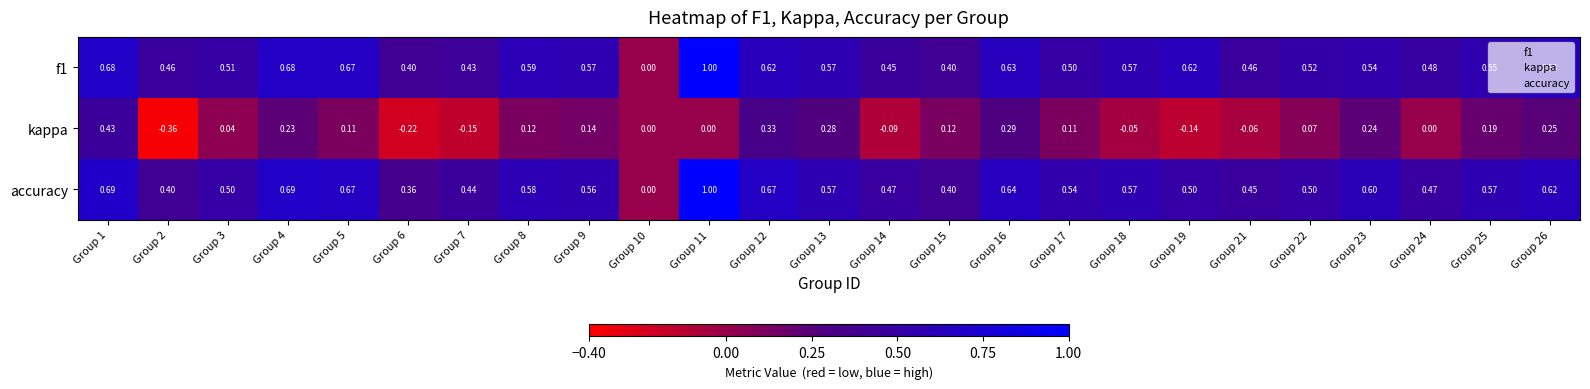

Between Group 12 and Group 13, which series saw the biggest shift?

accuracy